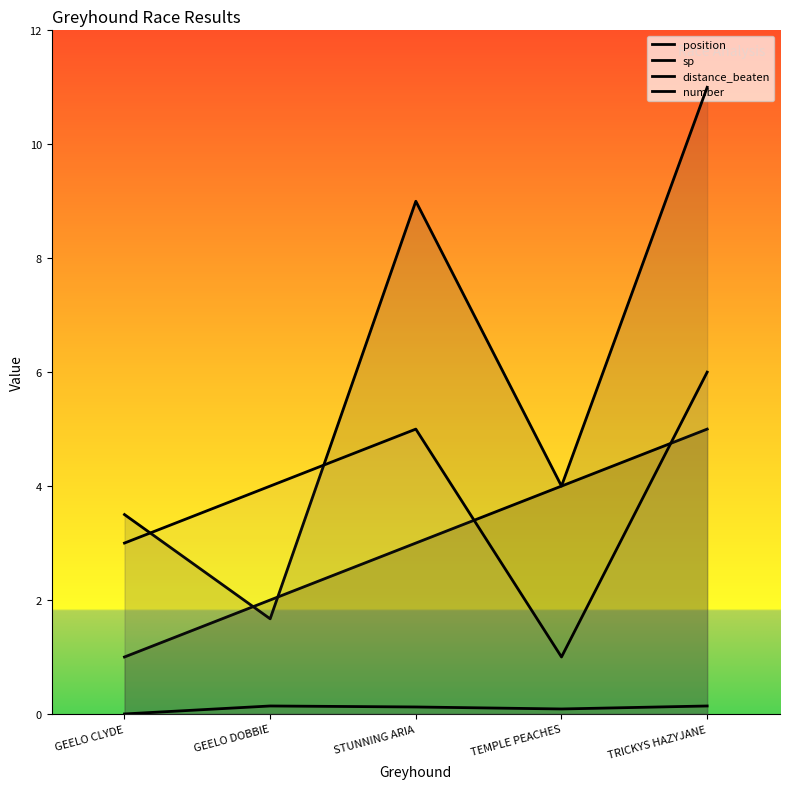

At which label does position reach its minimum?

GEELO CLYDE